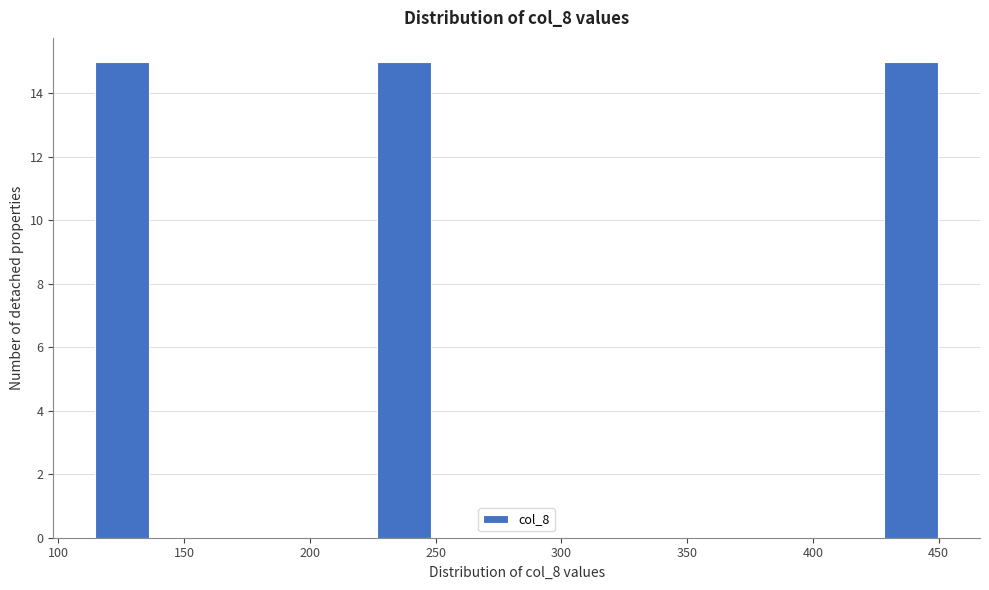

Reading left to right, list every bar in this chart as the range it spans on the x-axis followed by its height. Neither the bar edges nor the heights are printed on the chart, so give them approximately, as read against the axes.

115 to 135: 15
135 to 160: 0
160 to 180: 0
180 to 205: 0
205 to 225: 0
225 to 250: 15
250 to 270: 0
270 to 295: 0
295 to 315: 0
315 to 340: 0
340 to 360: 0
360 to 385: 0
385 to 405: 0
405 to 430: 0
430 to 450: 15